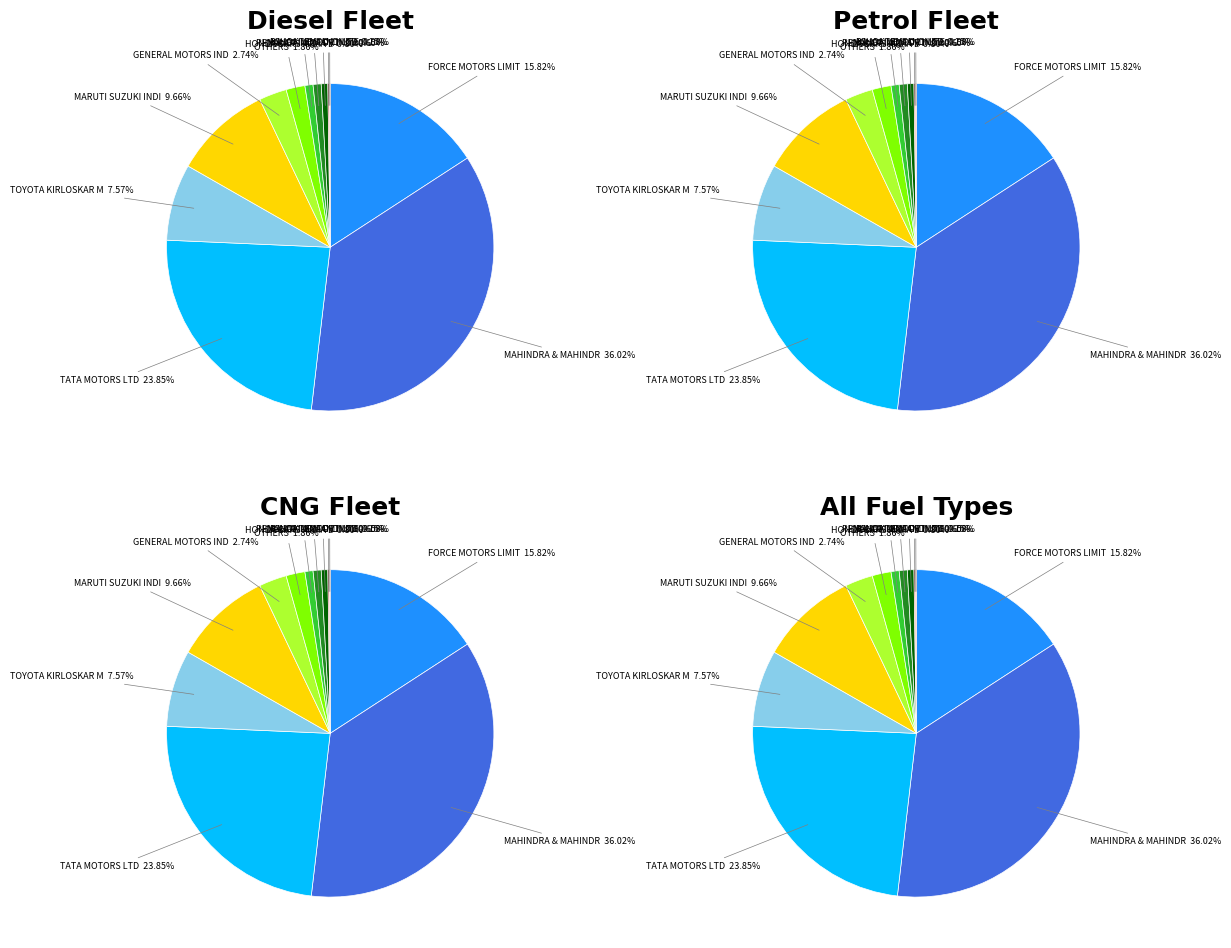

True or false: HYUNDAI MOTOR INDIA LTD accounts for 11% of the total.

False